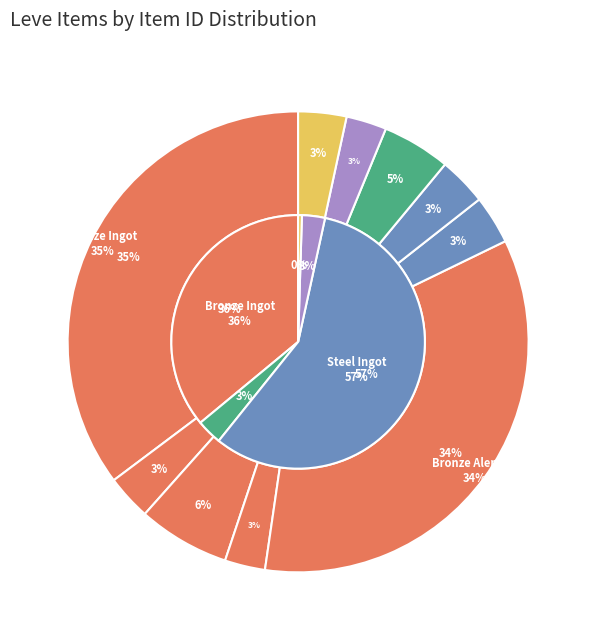

What is the largest slice in the pie chart?

Bronze Ingot